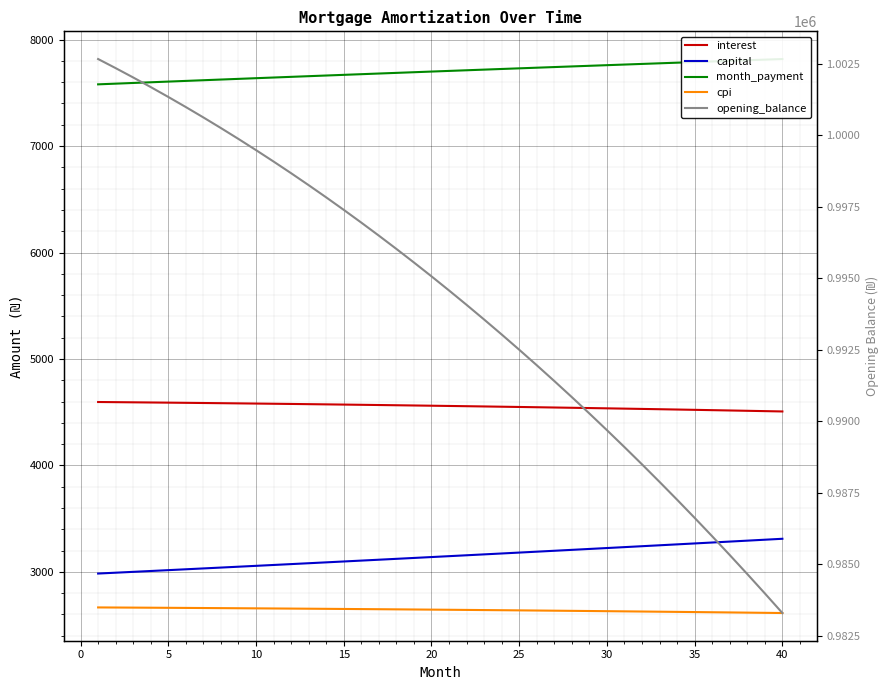

What is the maximum value for month_payment?

7817.5